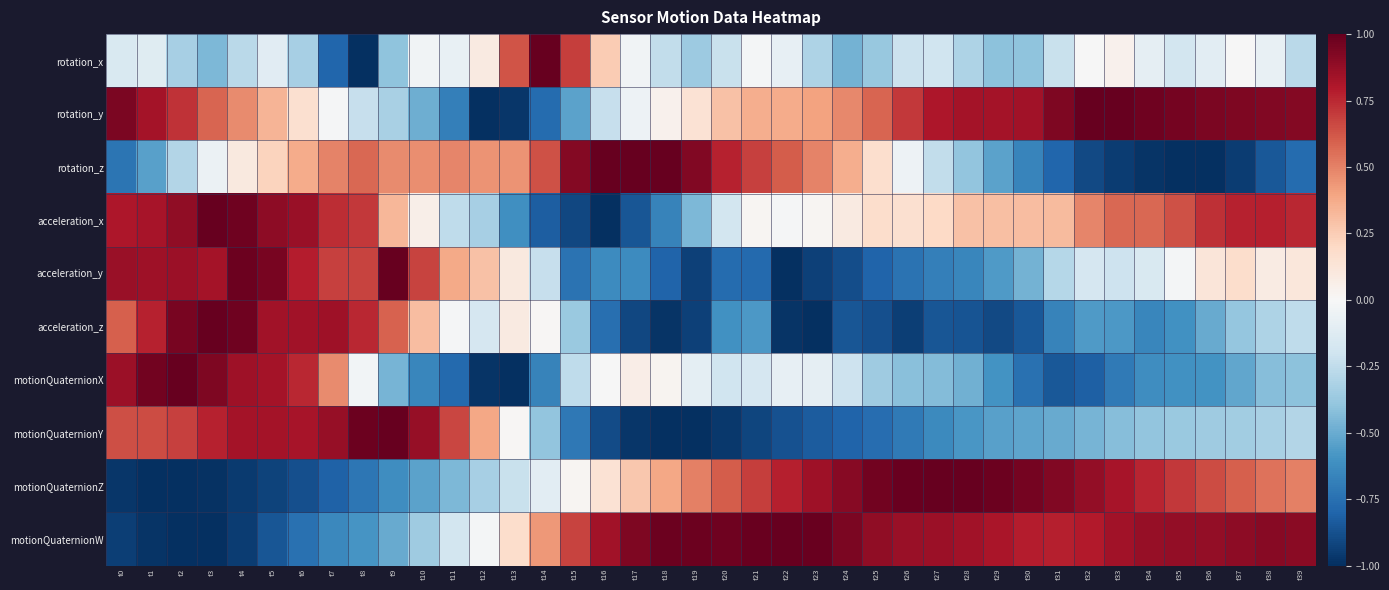

At which category is the sum across all series the highest?

t5